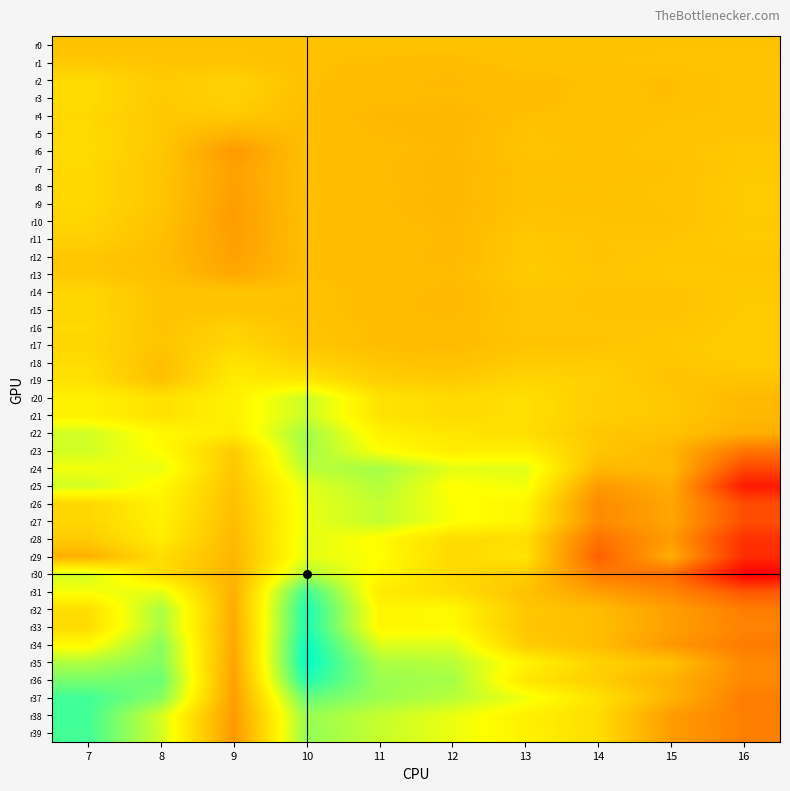

Reading left to right, transcribe all the data shown in this chart.

r0: 7=0.0	8=0.0	9=0.0	10=0.0	11=0.0	12=0.0	13=0.0	14=0.0	15=0.0	16=0.0
r1: 7=0.0	8=0.0	9=0.0	10=-0.0	11=-0.0	12=-0.0	13=-0.0	14=0.0	15=0.0	16=0.0
r2: 7=0.0	8=0.0	9=0.0	10=-0.0	11=-0.0	12=-0.0	13=-0.0	14=-0.0	15=-0.0	16=0.0
r3: 7=0.0	8=0.0	9=0.0	10=-0.0	11=-0.0	12=-0.0	13=-0.0	14=-0.0	15=-0.0	16=0.0
r4: 7=0.0	8=0.0	9=0.0	10=-0.0	11=-0.0	12=-0.0	13=-0.0	14=-0.0	15=-0.0	16=0.0
r5: 7=0.0	8=0.0	9=-0.0	10=-0.0	11=-0.0	12=-0.0	13=0.0	14=-0.0	15=0.0	16=0.0
r6: 7=0.0	8=0.0	9=-0.1	10=-0.0	11=-0.0	12=-0.0	13=0.0	14=-0.0	15=0.0	16=0.0
r7: 7=0.0	8=0.0	9=-0.1	10=-0.0	11=-0.0	12=-0.0	13=-0.0	14=-0.0	15=-0.0	16=0.0
r8: 7=0.0	8=0.0	9=-0.1	10=-0.0	11=-0.0	12=-0.0	13=0.0	14=-0.0	15=0.0	16=0.0
r9: 7=0.0	8=0.0	9=-0.1	10=-0.0	11=-0.0	12=-0.0	13=-0.0	14=-0.0	15=0.0	16=0.0
r10: 7=0.0	8=-0.0	9=-0.1	10=-0.0	11=-0.0	12=-0.0	13=0.0	14=0.0	15=0.0	16=0.0
r11: 7=0.0	8=-0.0	9=-0.1	10=-0.0	11=-0.0	12=-0.0	13=0.0	14=0.0	15=0.0	16=0.0
r12: 7=0.0	8=-0.0	9=-0.1	10=-0.0	11=-0.0	12=-0.0	13=0.0	14=0.0	15=0.0	16=0.0
r13: 7=0.0	8=-0.0	9=-0.0	10=-0.0	11=-0.0	12=-0.0	13=0.0	14=0.0	15=0.0	16=0.0
r14: 7=0.0	8=0.0	9=0.0	10=0.0	11=-0.0	12=-0.0	13=0.0	14=0.0	15=0.0	16=0.0
r15: 7=0.0	8=0.0	9=0.0	10=0.0	11=-0.0	12=-0.0	13=0.0	14=0.0	15=0.0	16=0.0
r16: 7=0.0	8=0.0	9=0.0	10=0.0	11=-0.0	12=-0.0	13=0.0	14=0.0	15=0.0	16=0.0
r17: 7=0.0	8=0.0	9=0.0	10=0.0	11=-0.0	12=-0.0	13=0.0	14=0.0	15=0.0	16=0.0
r18: 7=0.0	8=-0.0	9=0.1	10=0.0	11=0.0	12=0.0	13=0.0	14=0.0	15=0.0	16=0.0
r19: 7=0.0	8=-0.0	9=0.1	10=0.1	11=0.0	12=0.0	13=0.0	14=0.0	15=0.0	16=0.0
r20: 7=0.1	8=0.0	9=0.1	10=0.1	11=0.1	12=0.0	13=0.0	14=0.0	15=0.0	16=-0.0
r21: 7=0.1	8=0.0	9=0.1	10=0.1	11=0.1	12=0.0	13=0.0	14=0.0	15=0.0	16=-0.0
r22: 7=0.1	8=0.1	9=0.1	10=0.2	11=0.1	12=0.1	13=0.0	14=0.0	15=0.0	16=-0.0
r23: 7=0.1	8=0.1	9=0.0	10=0.2	11=0.1	12=0.1	13=0.1	14=0.0	15=-0.0	16=-0.1
r24: 7=0.1	8=0.1	9=0.0	10=0.1	11=0.2	12=0.1	13=0.1	14=-0.0	15=-0.0	16=-0.2
r25: 7=0.1	8=0.1	9=0.0	10=0.1	11=0.2	12=0.1	13=0.1	14=-0.1	15=-0.0	16=-0.3
r26: 7=0.0	8=0.1	9=-0.0	10=0.1	11=0.1	12=0.1	13=0.1	14=-0.1	15=-0.0	16=-0.2
r27: 7=0.0	8=0.1	9=-0.0	10=0.1	11=0.1	12=0.1	13=0.1	14=-0.1	15=-0.0	16=-0.2
r28: 7=0.0	8=0.1	9=-0.0	10=0.1	11=0.1	12=0.0	13=0.0	14=-0.1	15=-0.1	16=-0.2
r29: 7=-0.0	8=0.0	9=-0.0	10=0.1	11=0.1	12=0.0	13=0.1	14=-0.2	15=-0.0	16=-0.2
r30: 7=0.1	8=0.0	9=-0.0	10=0.2	11=0.1	12=0.0	13=0.0	14=-0.1	15=-0.1	16=-0.3
r31: 7=0.1	8=0.1	9=-0.0	10=0.2	11=0.1	12=0.0	13=-0.0	14=-0.1	15=-0.1	16=-0.2
r32: 7=0.0	8=0.2	9=-0.0	10=0.3	11=0.1	12=0.1	13=0.0	14=-0.0	15=-0.1	16=-0.1
r33: 7=0.0	8=0.2	9=-0.0	10=0.3	11=0.1	12=0.1	13=0.0	14=-0.0	15=-0.1	16=-0.1
r34: 7=0.1	8=0.2	9=-0.0	10=0.3	11=0.1	12=0.1	13=0.0	14=-0.0	15=-0.1	16=-0.1
r35: 7=0.2	8=0.2	9=-0.0	10=0.3	11=0.2	12=0.1	13=0.1	14=0.0	15=-0.0	16=-0.1
r36: 7=0.2	8=0.2	9=-0.1	10=0.3	11=0.2	12=0.2	13=0.1	14=0.0	15=-0.0	16=-0.1
r37: 7=0.2	8=0.2	9=-0.1	10=0.2	11=0.2	12=0.1	13=0.1	14=0.0	15=-0.0	16=-0.1
r38: 7=0.2	8=0.1	9=-0.1	10=0.2	11=0.1	12=0.1	13=0.1	14=0.0	15=-0.1	16=-0.1
r39: 7=0.2	8=0.1	9=-0.1	10=0.2	11=0.1	12=0.1	13=0.1	14=0.0	15=-0.1	16=-0.1